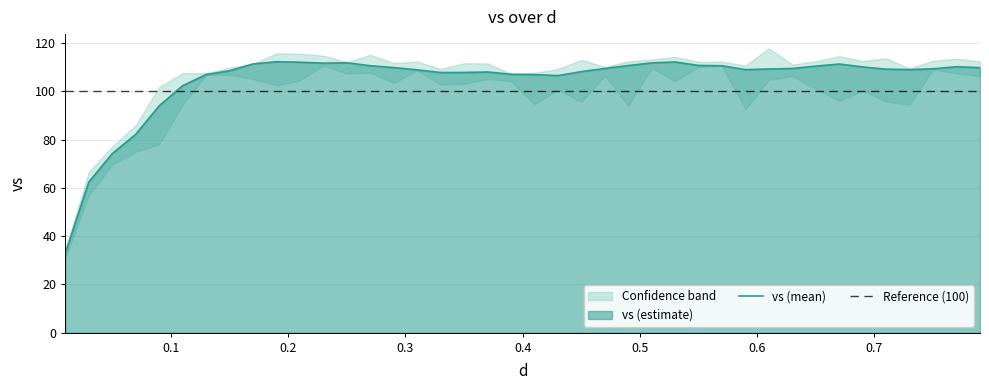

What is the lowest value of the vs (mean) series?

33.1